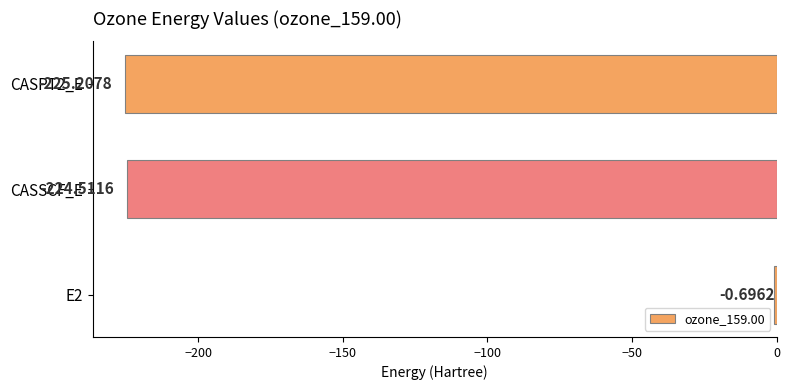

What is the change in value from E2 to CASPT2_E?

-224.5